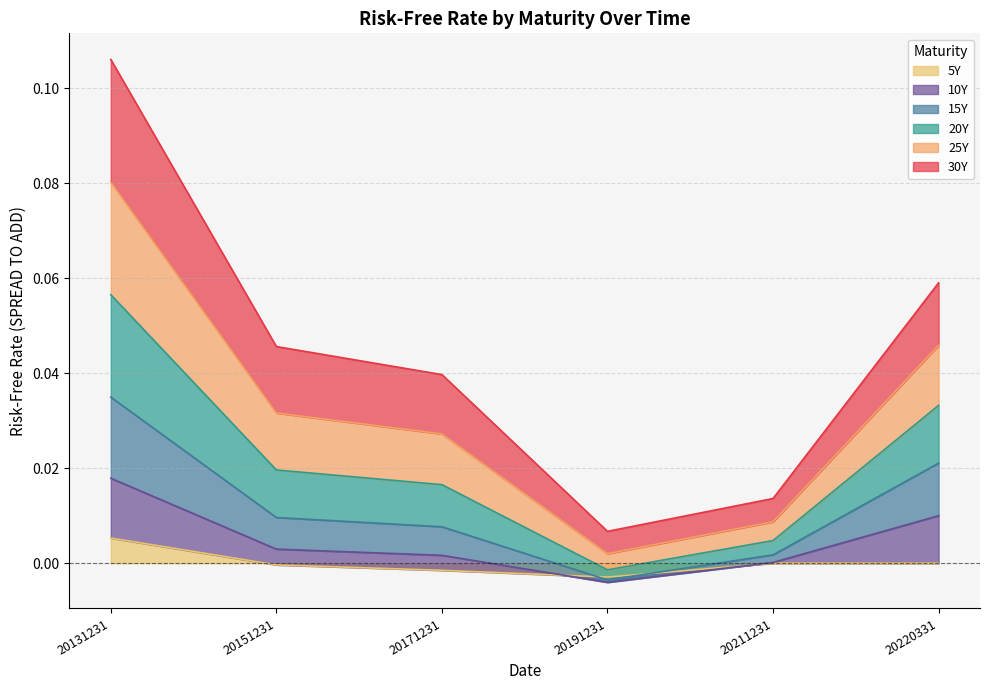

The value of 15Y at 20151231 is 0.0. True or false?

False